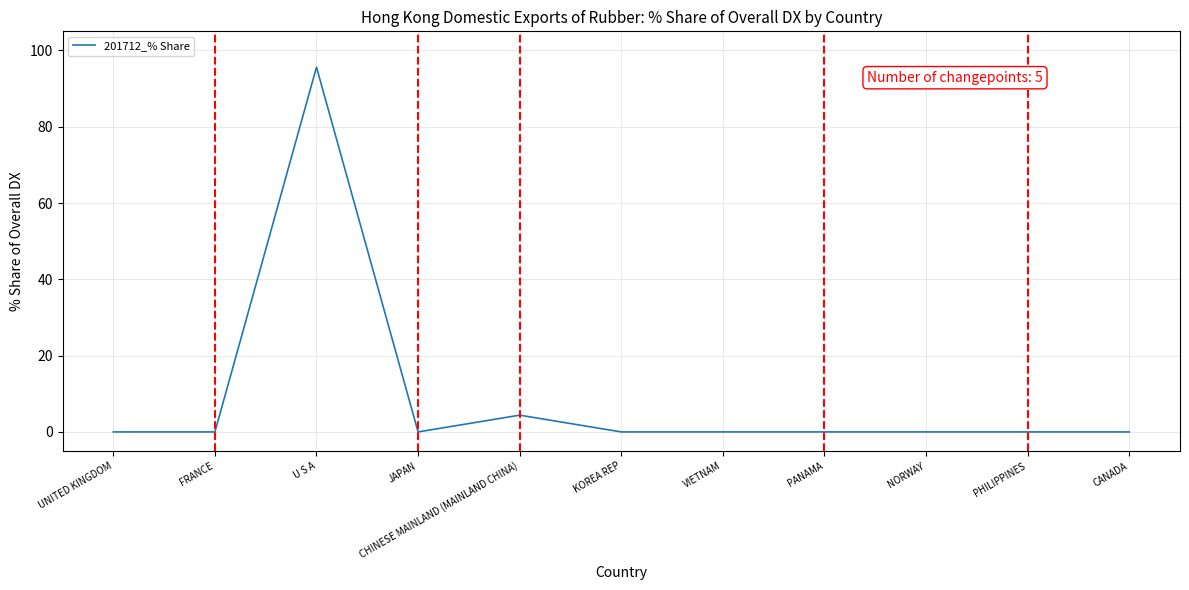

Between U S A and FRANCE, which is larger?

U S A